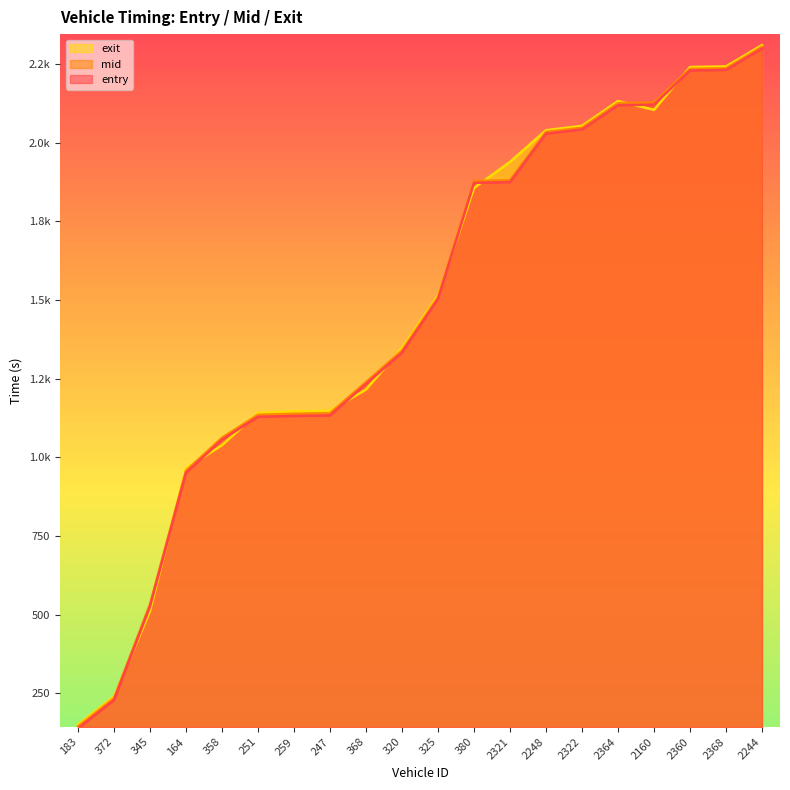

At how many categories does at least one series exceed 431?

18